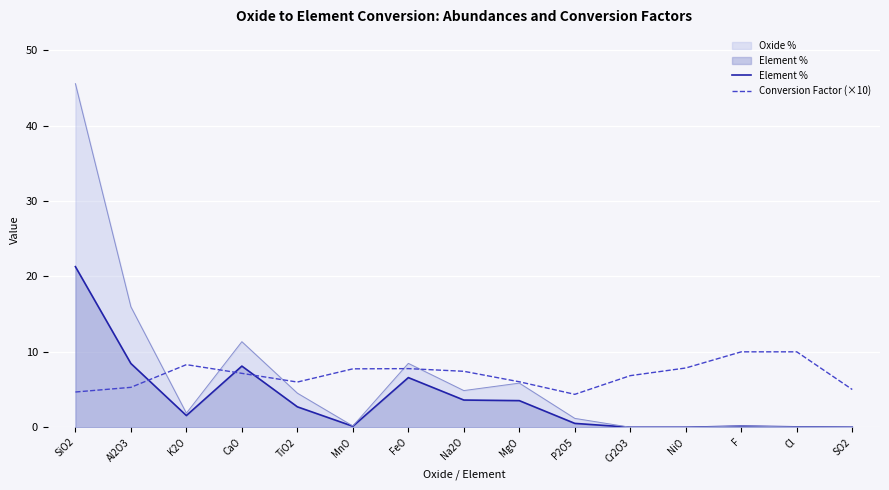

What is the label of the 10th point from the right?

MnO